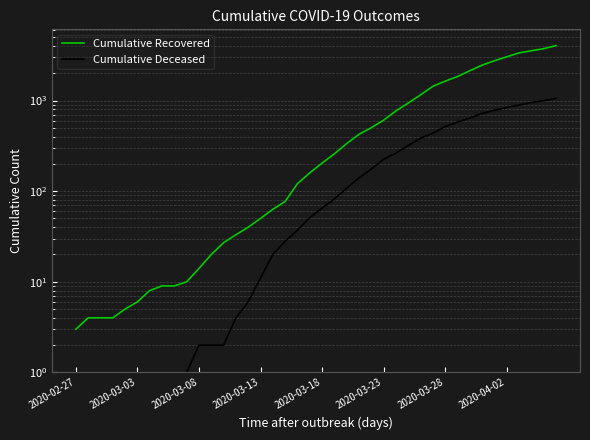

What is the greatest value displayed?

4027.0